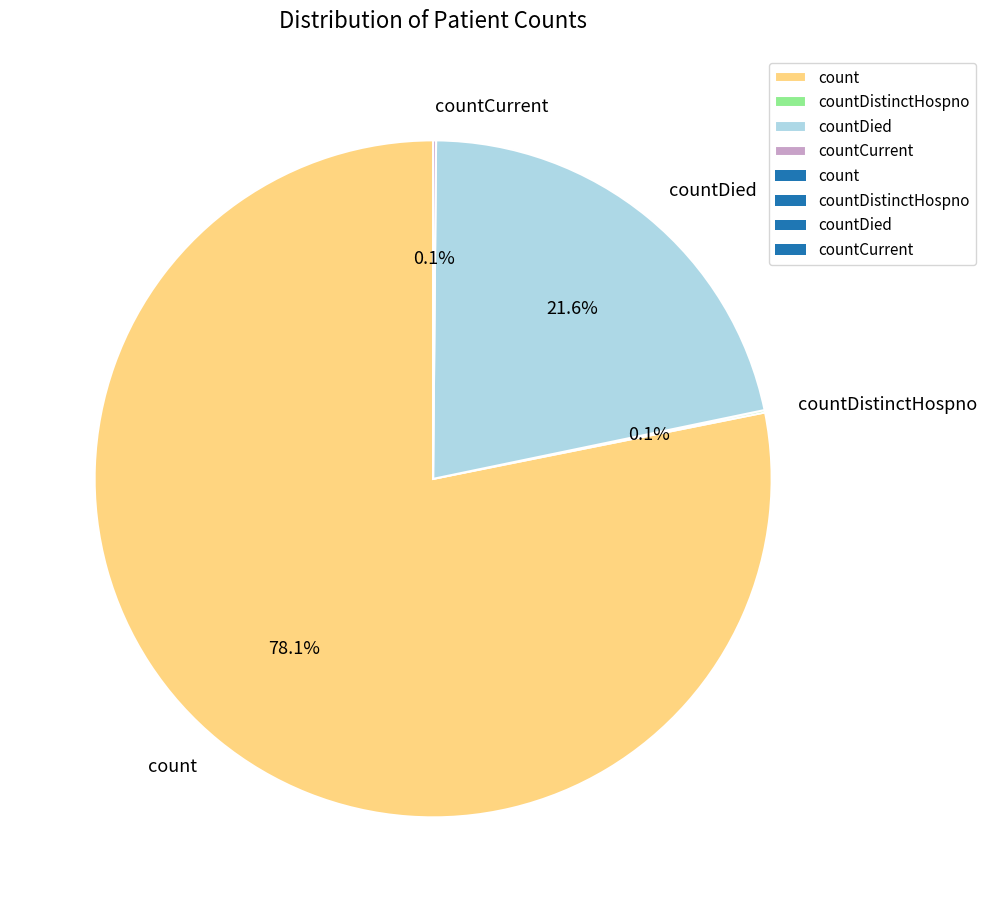

To the nearest percent, what portion does count represent?

78%